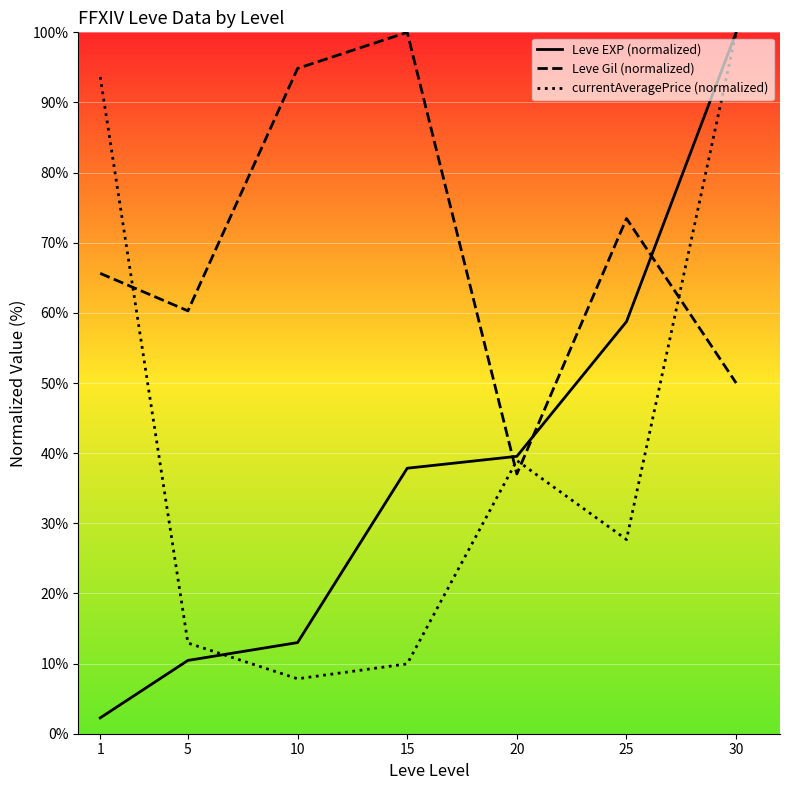

What is the minimum value for Leve EXP (normalized)?

2.3